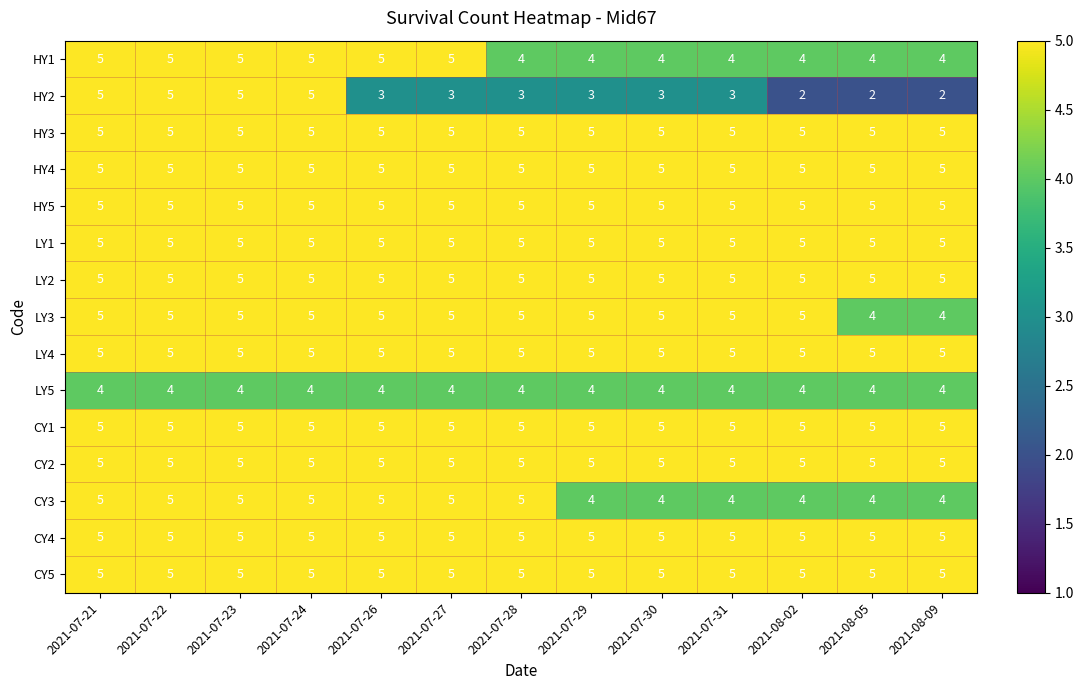

What is the total value across all series at 2021-08-05?

68